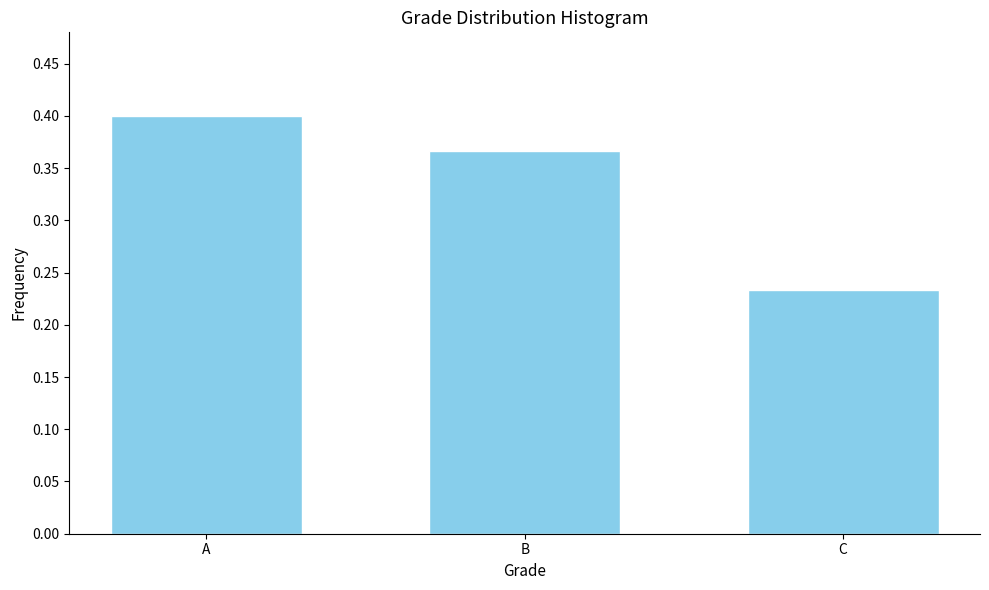

Which label corresponds to the largest value in the chart?

A